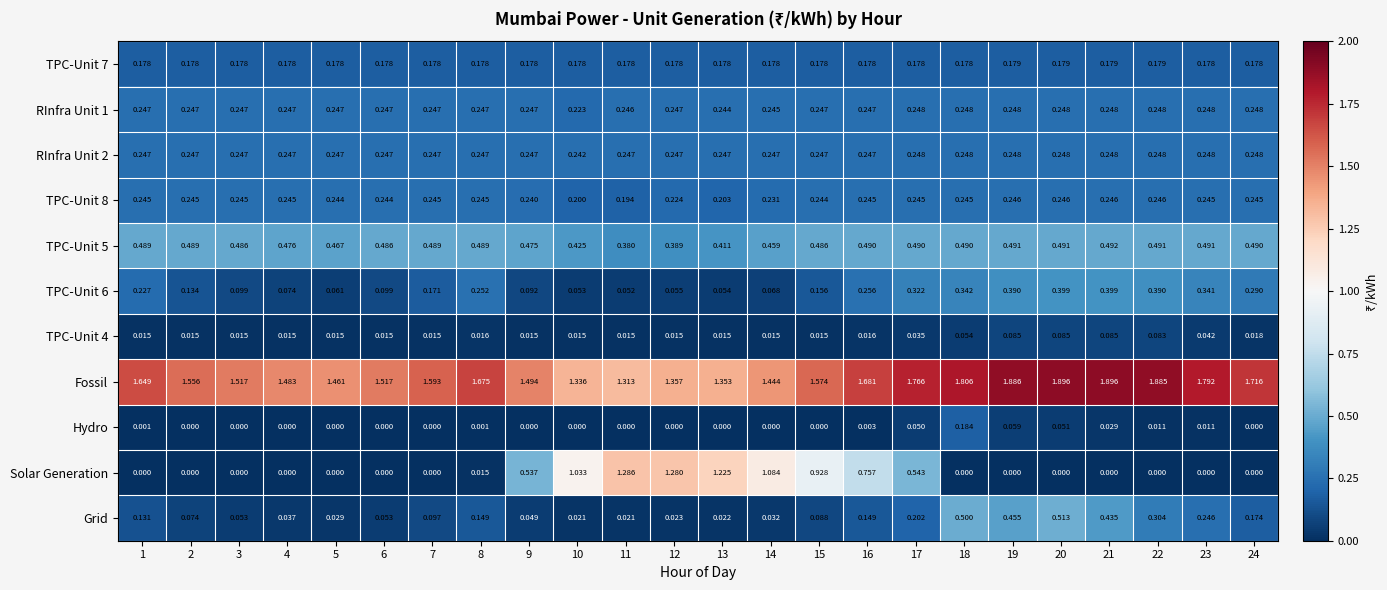

At how many categories does at least one series exceed 1?

24